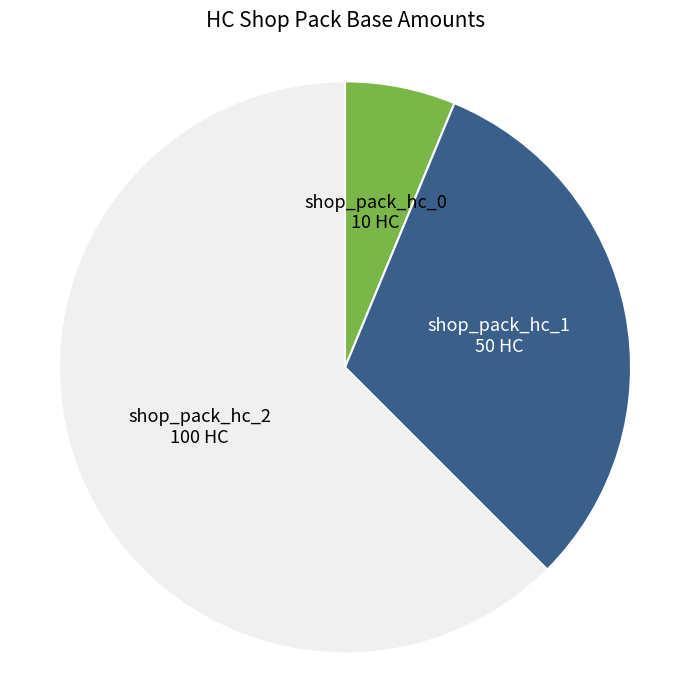

How many segments does this pie chart have?

3